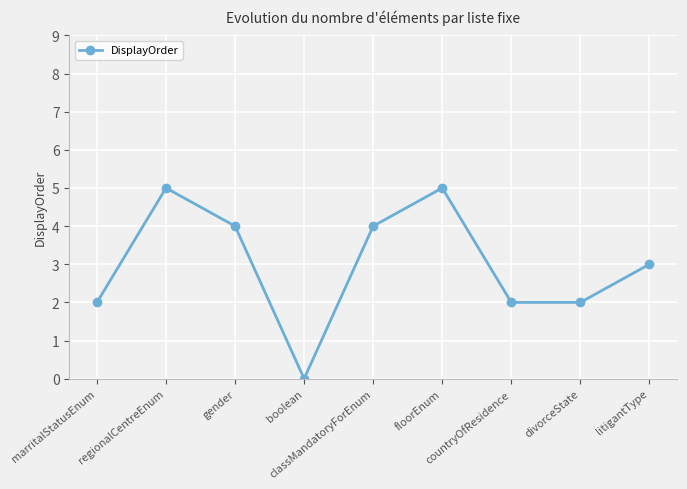

What is the difference between the maximum and minimum values?

5